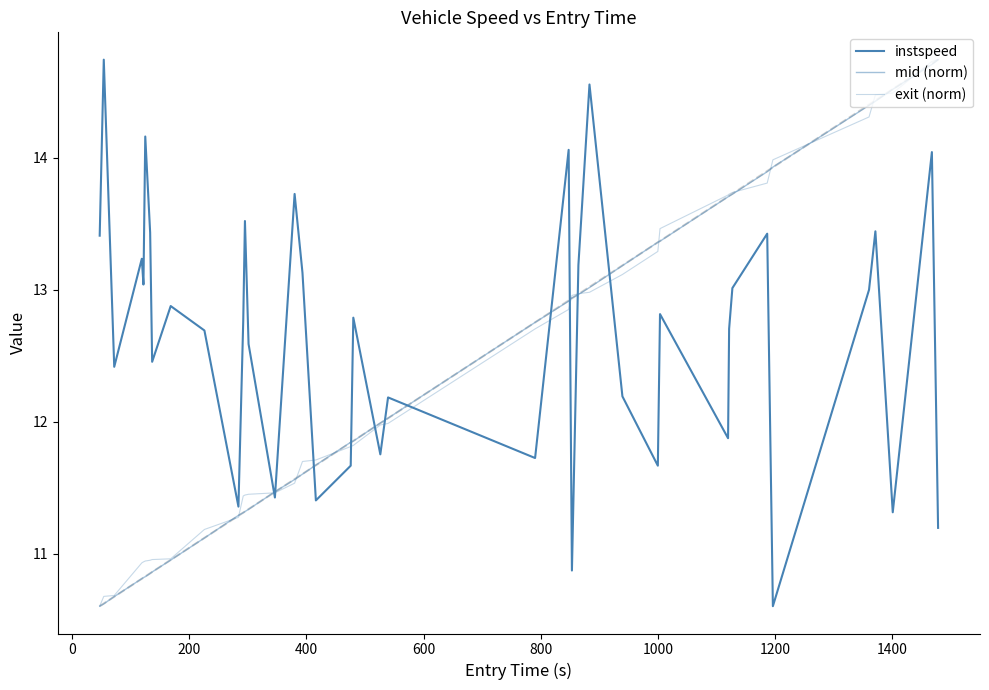

What are all the series names shown in the legend?

instspeed, mid (norm), exit (norm)